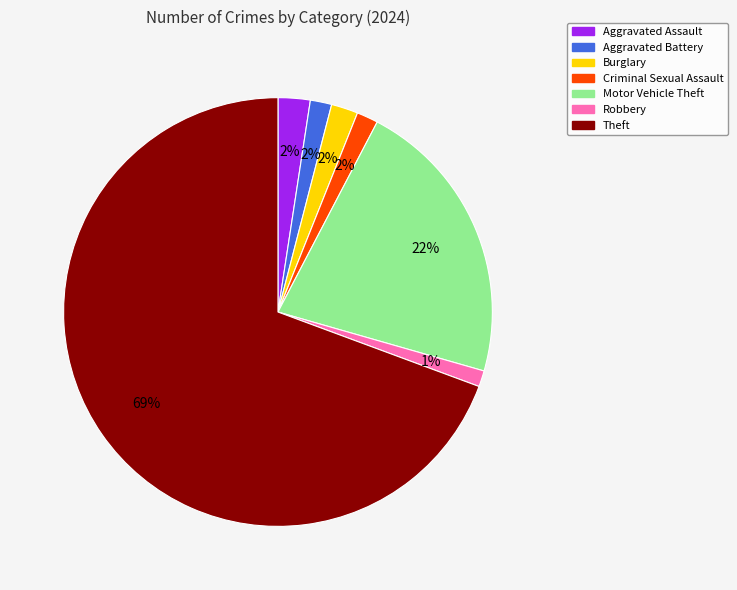

How many slices are in this pie chart?

7